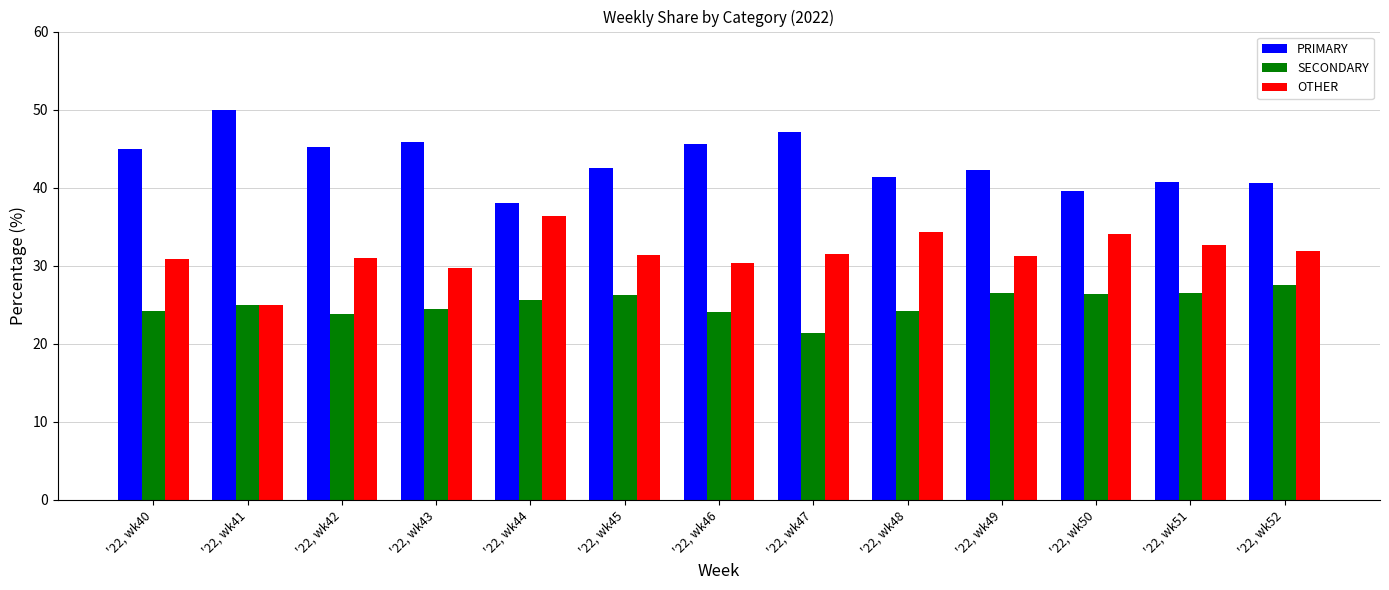

What is the greatest value displayed?

50.0